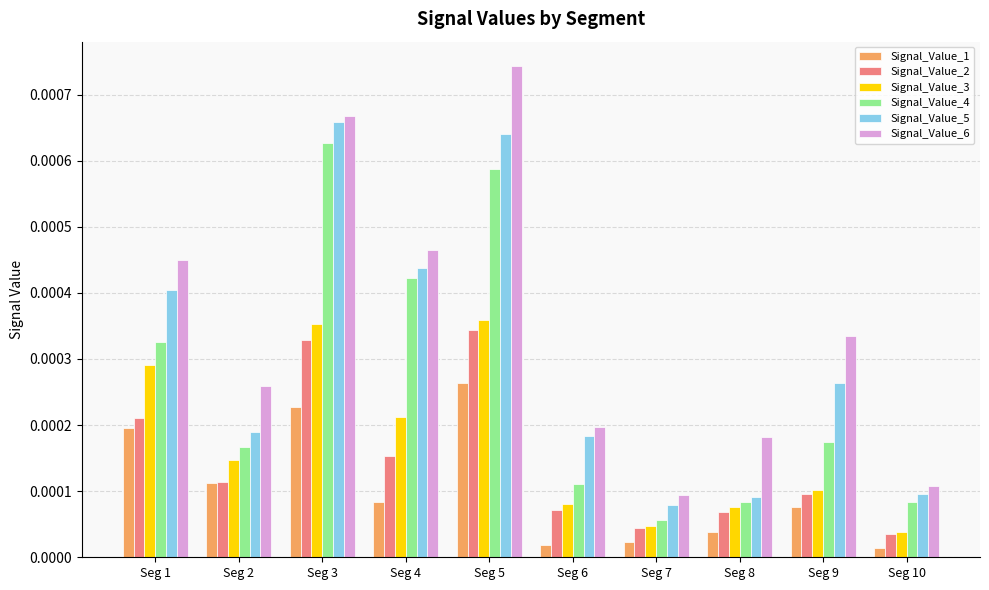

Between Seg 5 and Seg 7, which series saw the biggest shift?

Signal_Value_6